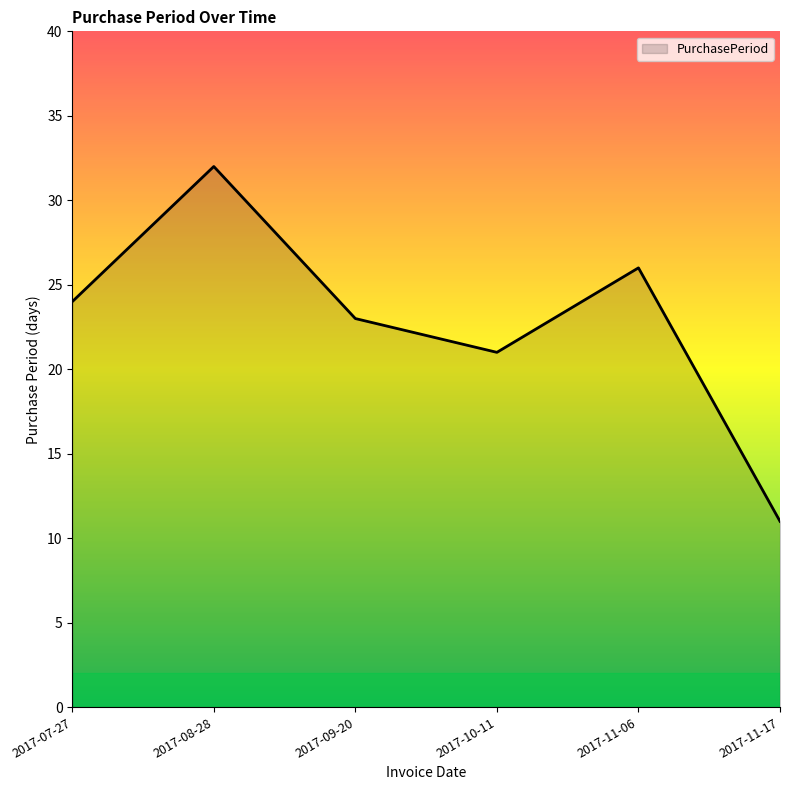

What position from the left is 2017-10-11?

4